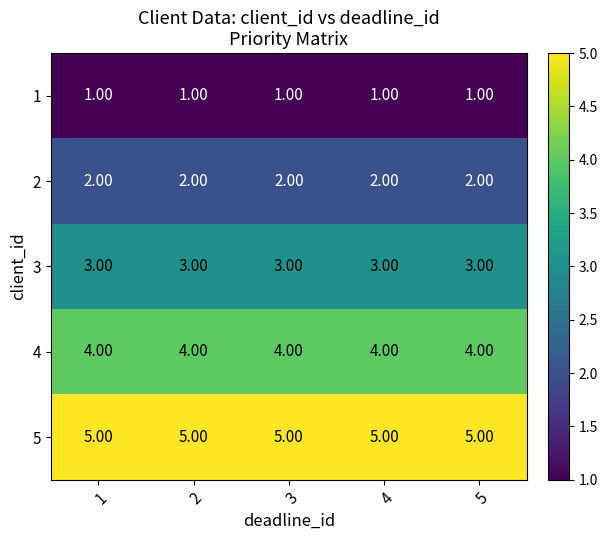

Is the value of 3 at 2 greater than the value of 5 at 4?

No